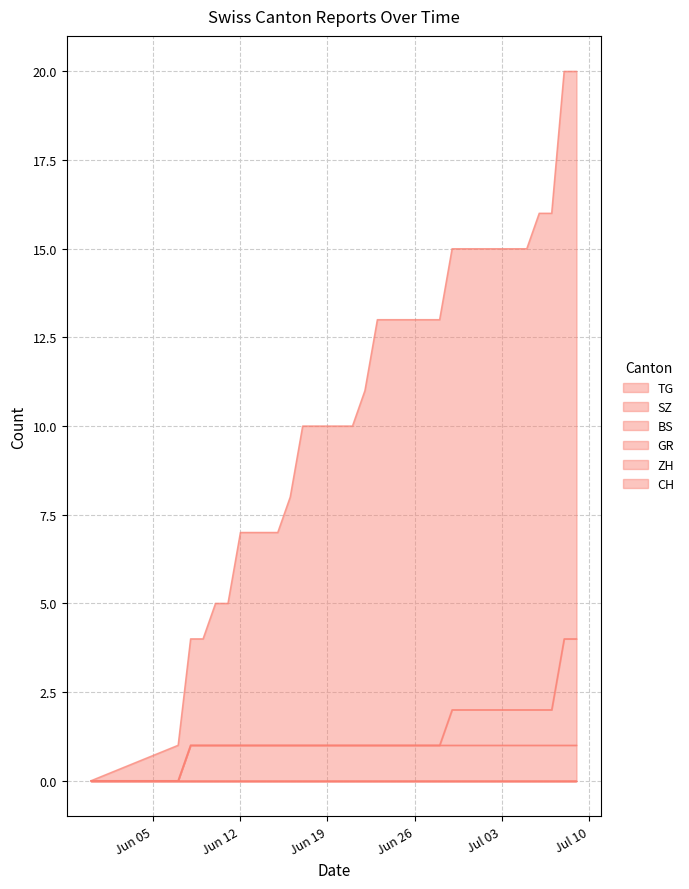

True or false: CH and SZ intersect in this chart.

False